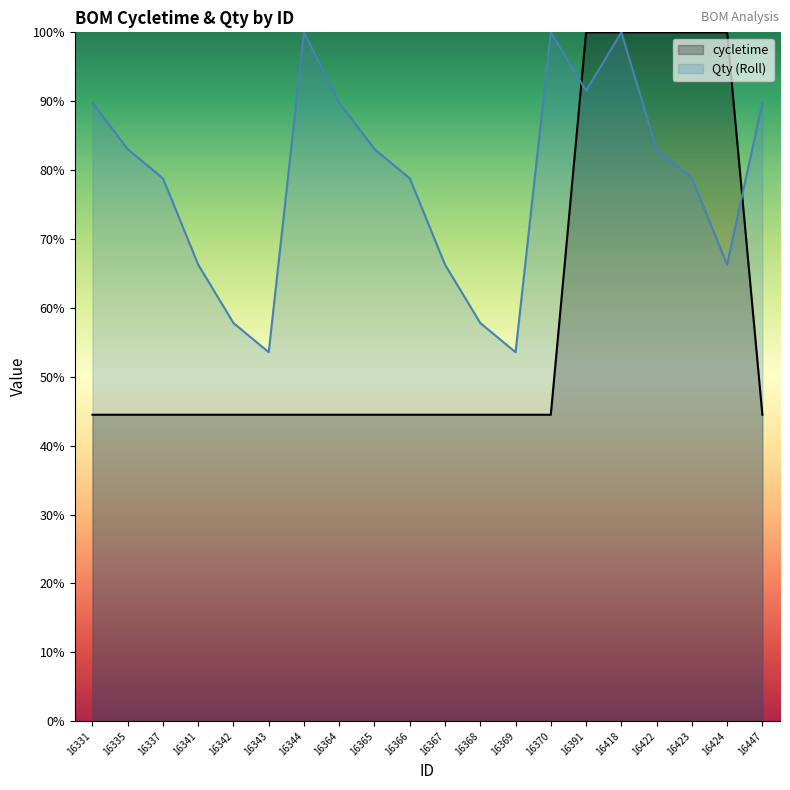

Is the value of cycletime at 16370 greater than the value of Qty at 16370?

No